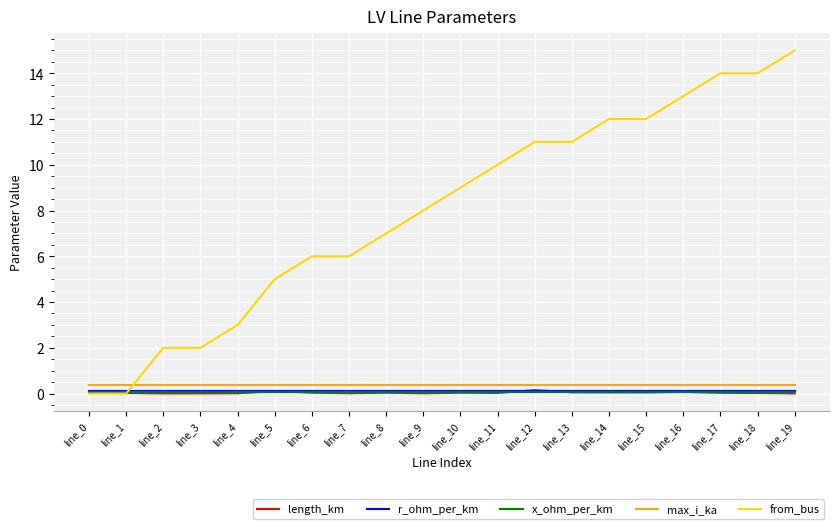

True or false: r_ohm_per_km has a value of 0.1 at line_3.

True